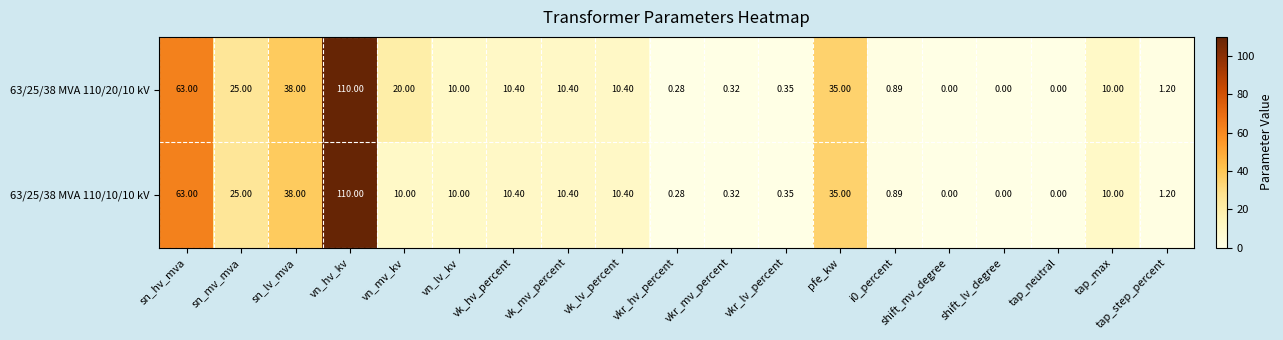

Is the value of 63/25/38 MVA 110/10/10 kV at i0_percent greater than the value of 63/25/38 MVA 110/20/10 kV at tap_neutral?

Yes